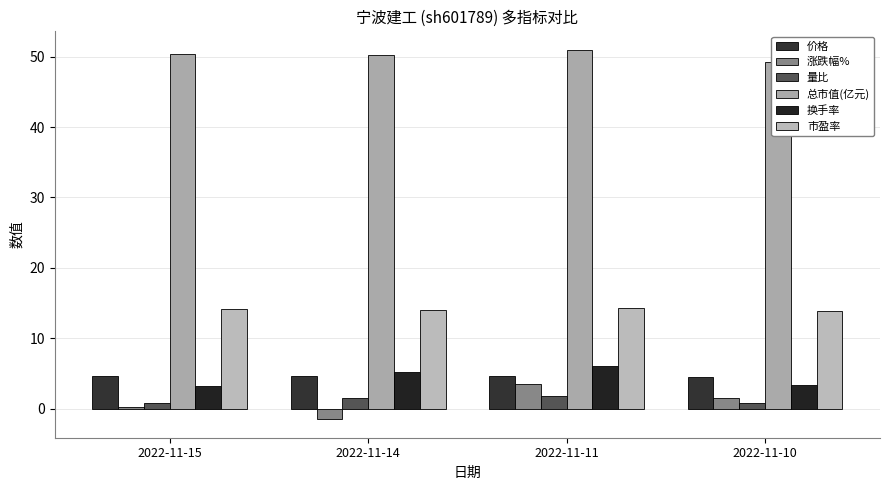

What is the difference between the maximum and minimum values in the 换手率 series?

2.9